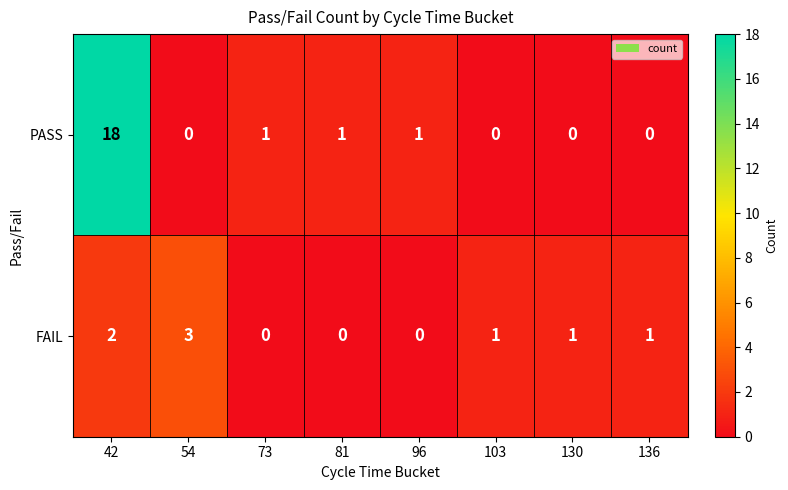

What is the difference between the maximum and second lowest values in the PASS series?

18